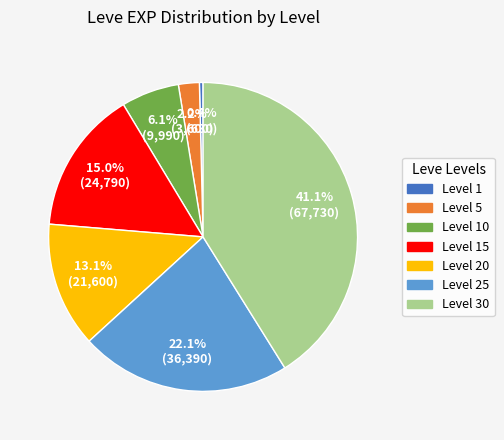

Does any single category account for the majority?

No